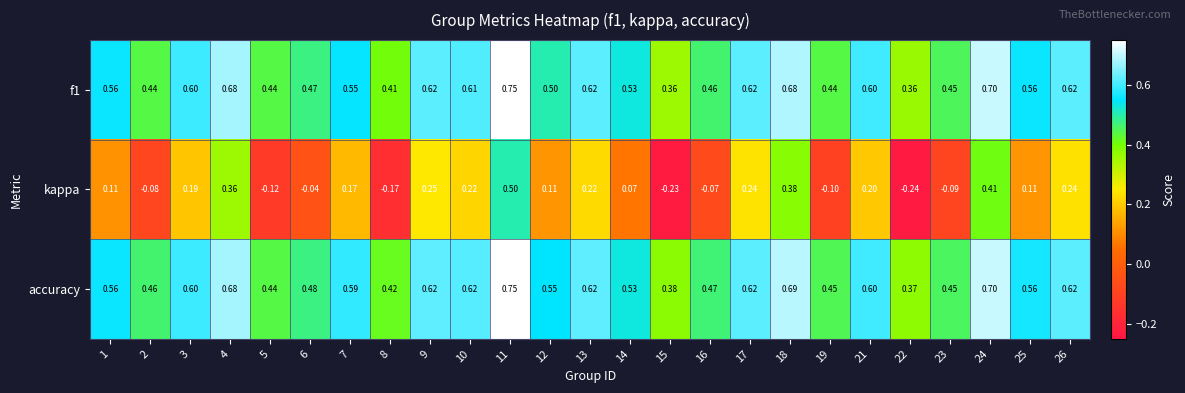

Which series has the widest spread of values?

kappa